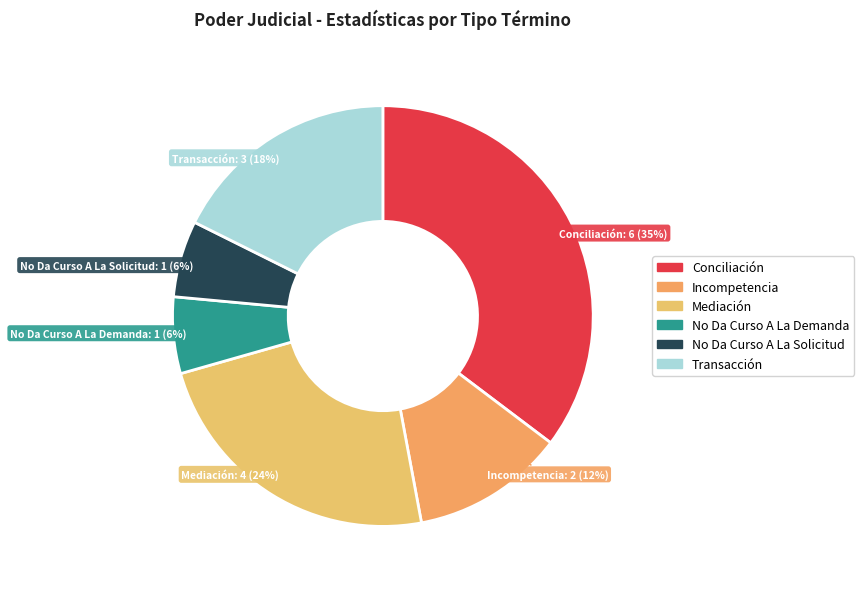

The Conciliación slice represents 29% of the pie. True or false?

False